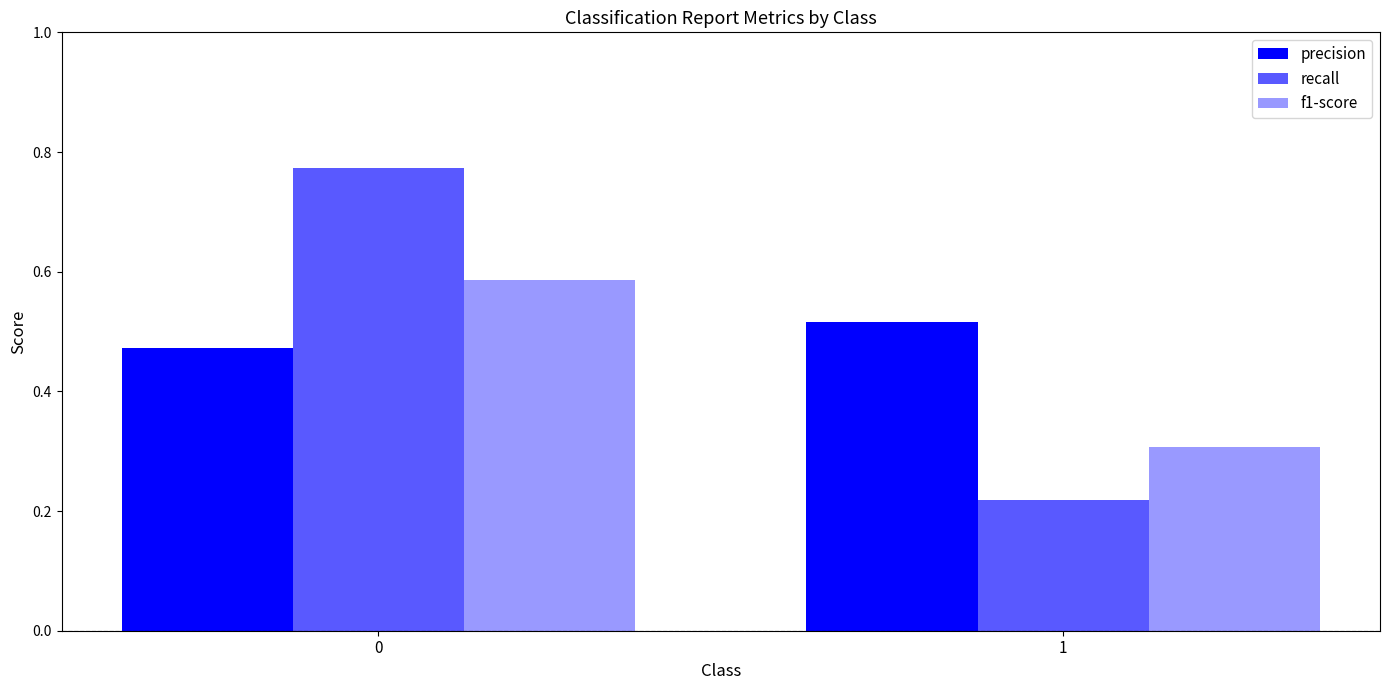

How many groups of bars are there?

2